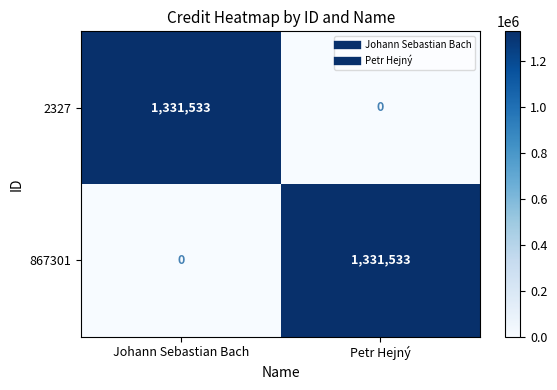

At which label is 2327 closest to 665766?

Petr Hejný